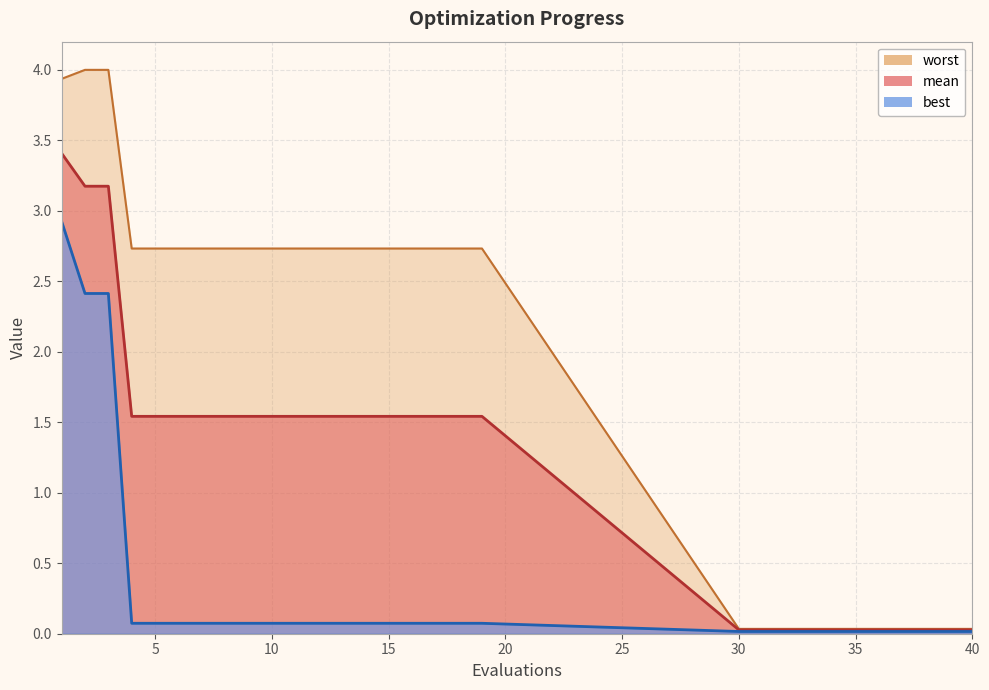

The mean series shows 1.5 at 10. True or false?

True